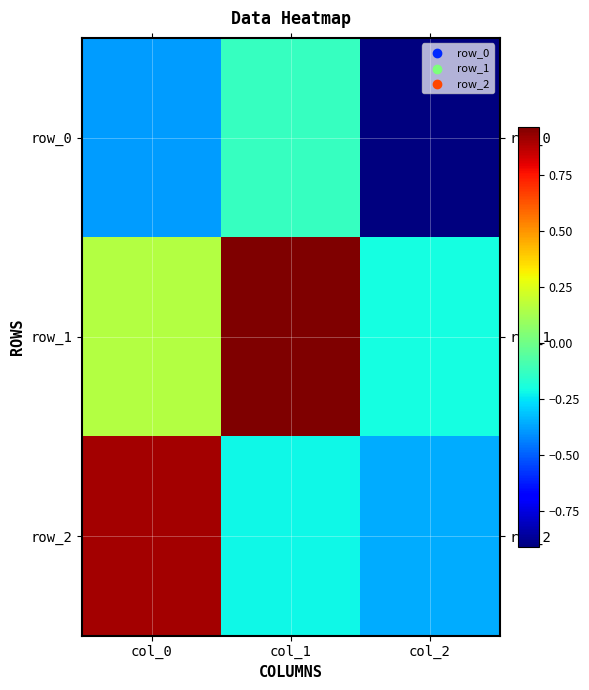

Between col_1 and col_2, which series saw the biggest shift?

row_1